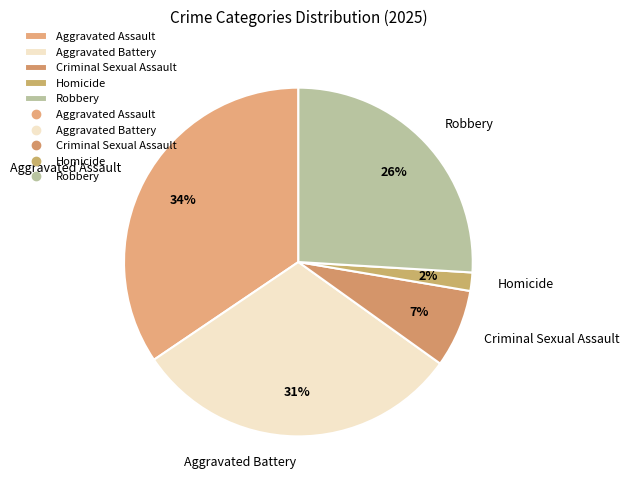

What is the largest slice in the pie chart?

Aggravated Assault